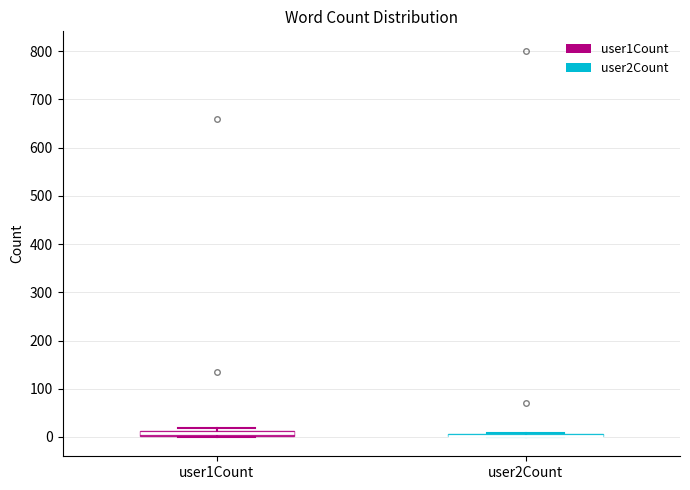

Where is the lower edge of the box for user1Count on the y-axis? The values are not printed on the chart, so give them approximately, as read against the axis.

0